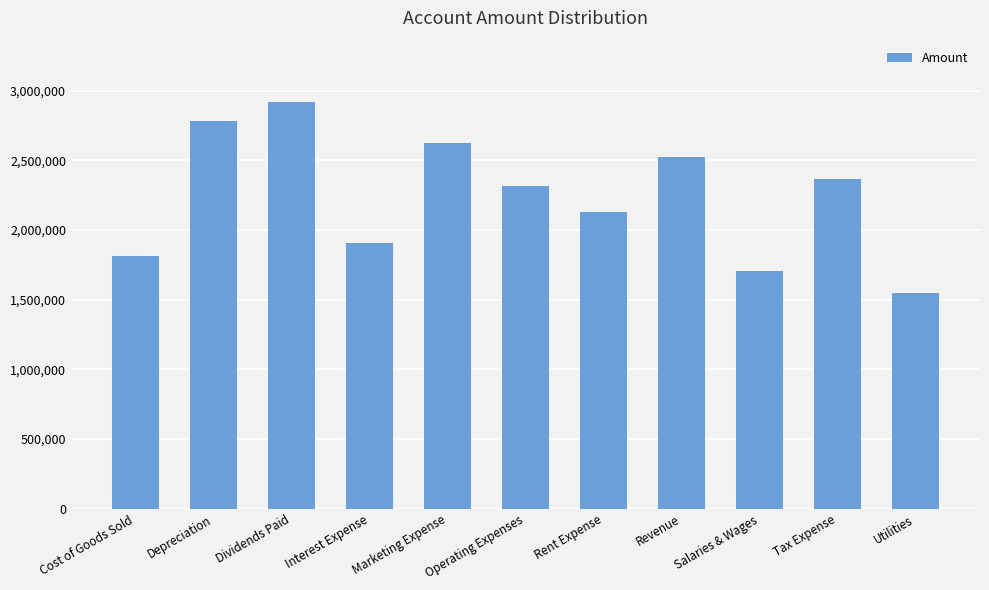

Count the number of categories in the chart.

11